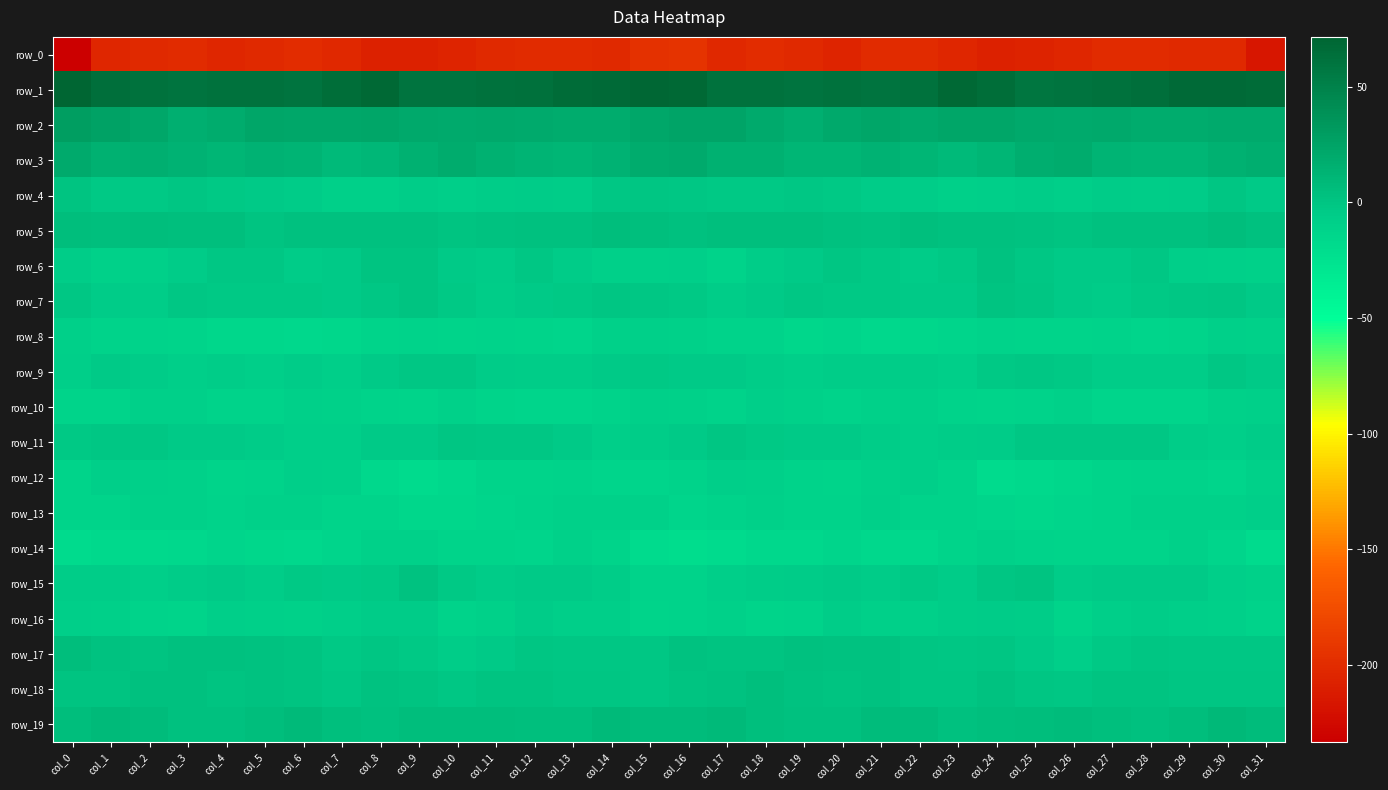

What is the average value of the row_13 series?

-11.4